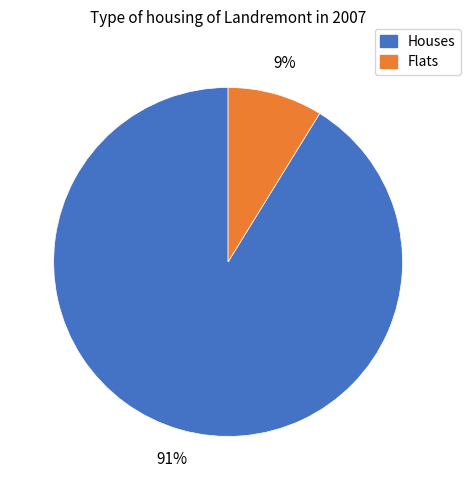

Is there any slice that represents more than half of the pie?

Yes